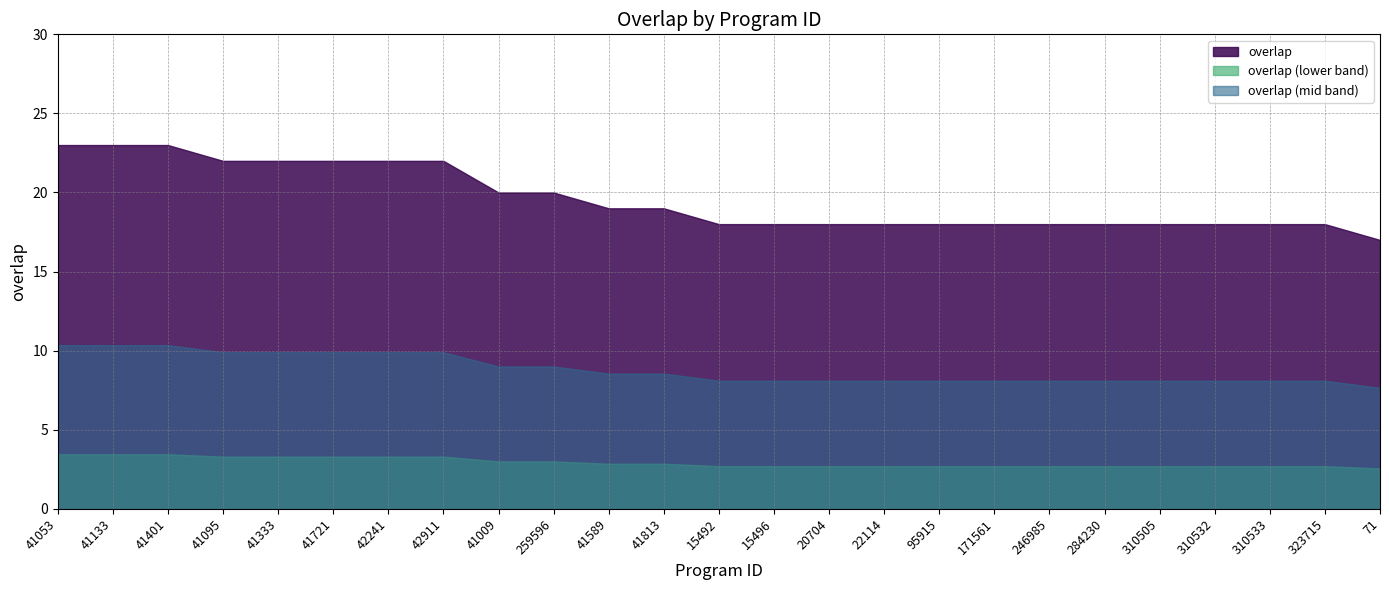

What is the difference between the second highest and minimum values?

6